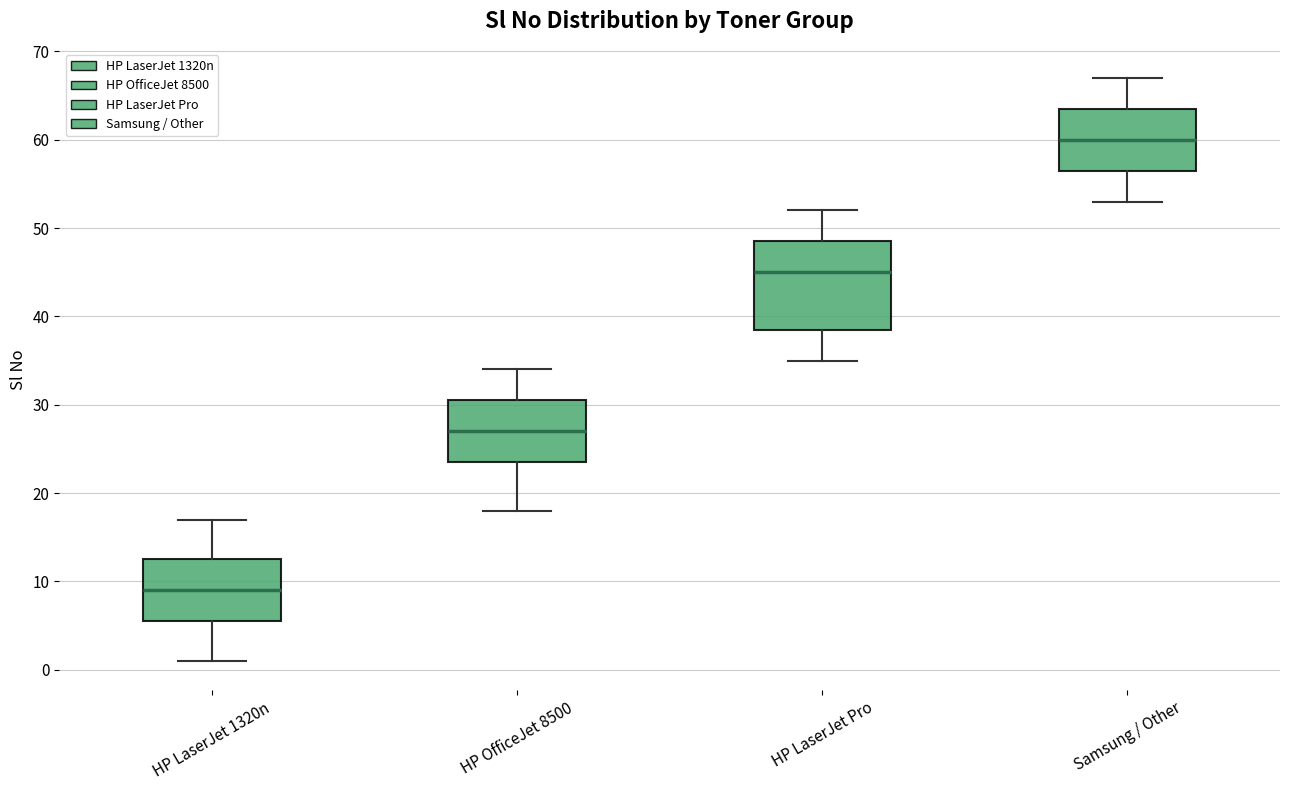

Which box's median line is the lowest?

HP LaserJet 1320n